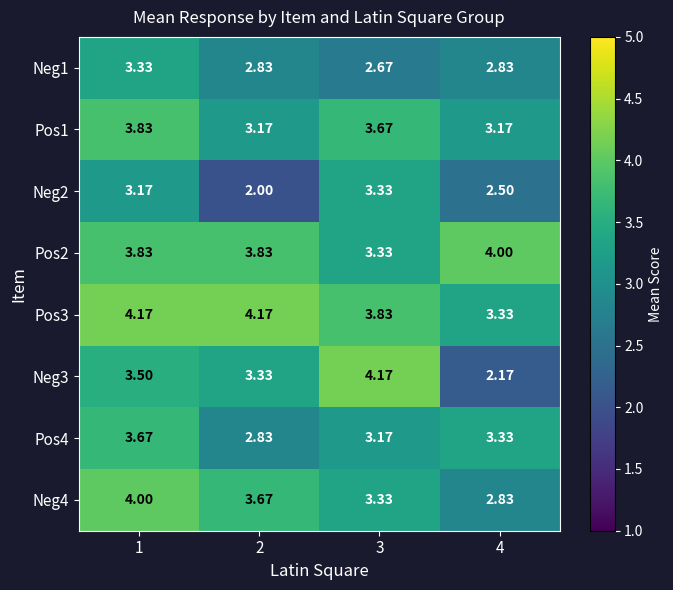

Is the value of Pos1 at 3 greater than the value of Neg4 at 3?

Yes